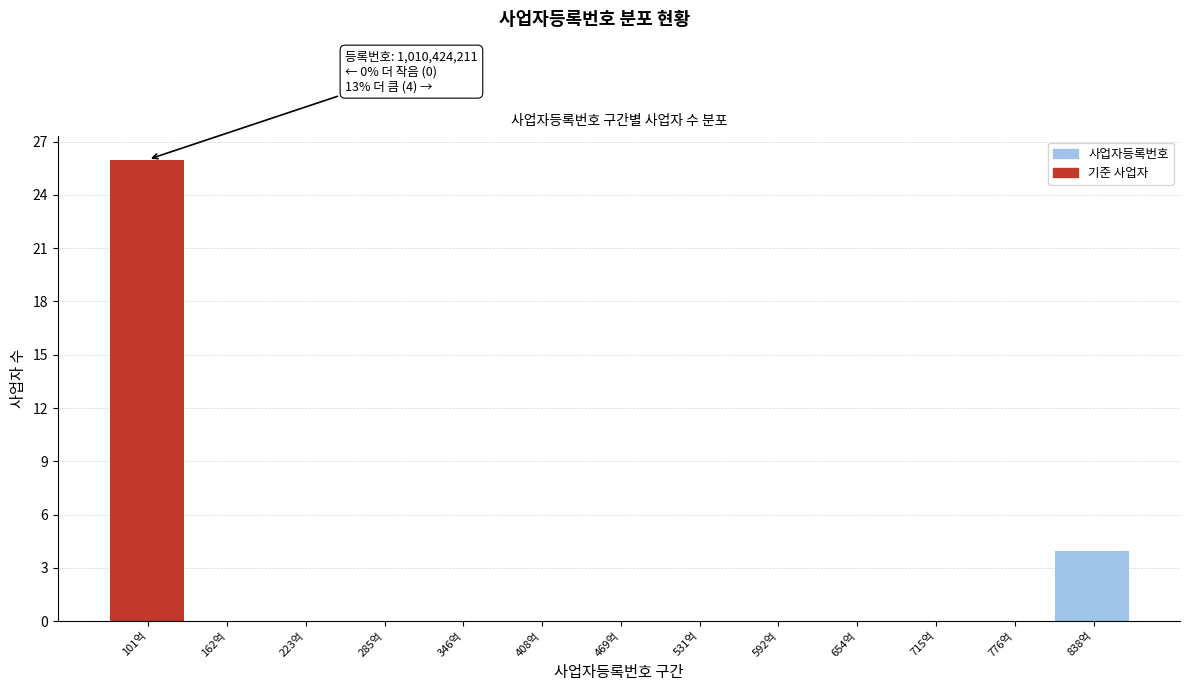

Reading right to left, extract all data points from this chart.

838억=4	776억=0	715억=0	654억=0	592억=0	531억=0	469억=0	408억=0	346억=0	285억=0	223억=0	162억=0	101억=26